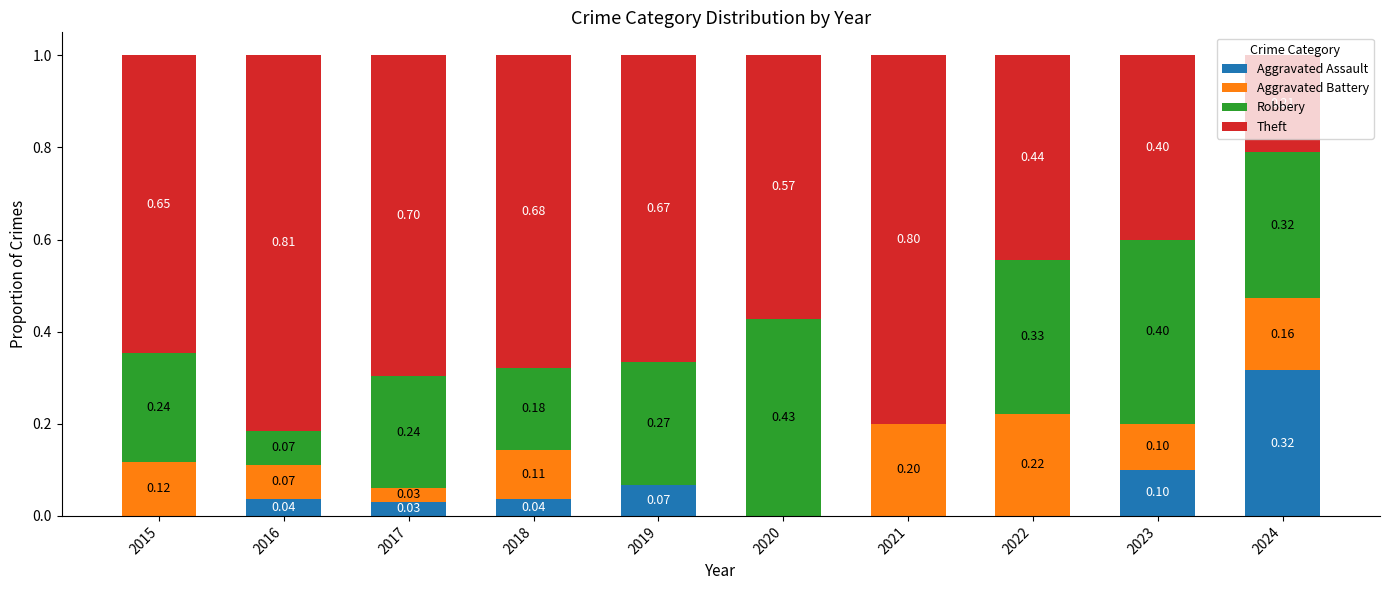

Is it true that Aggravated Assault equals 0.0 at 2017?

True